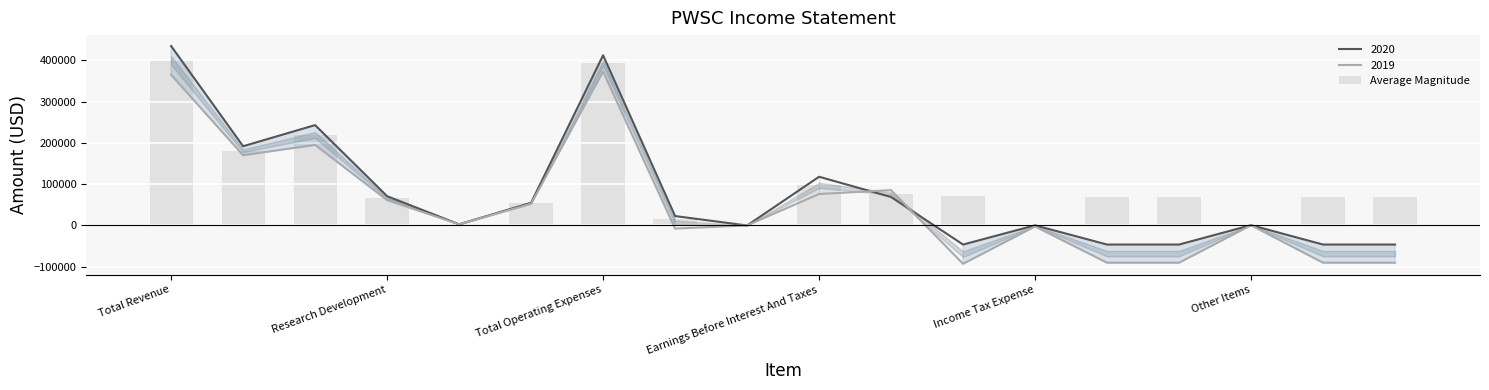

Does the chart contain any negative values?

No